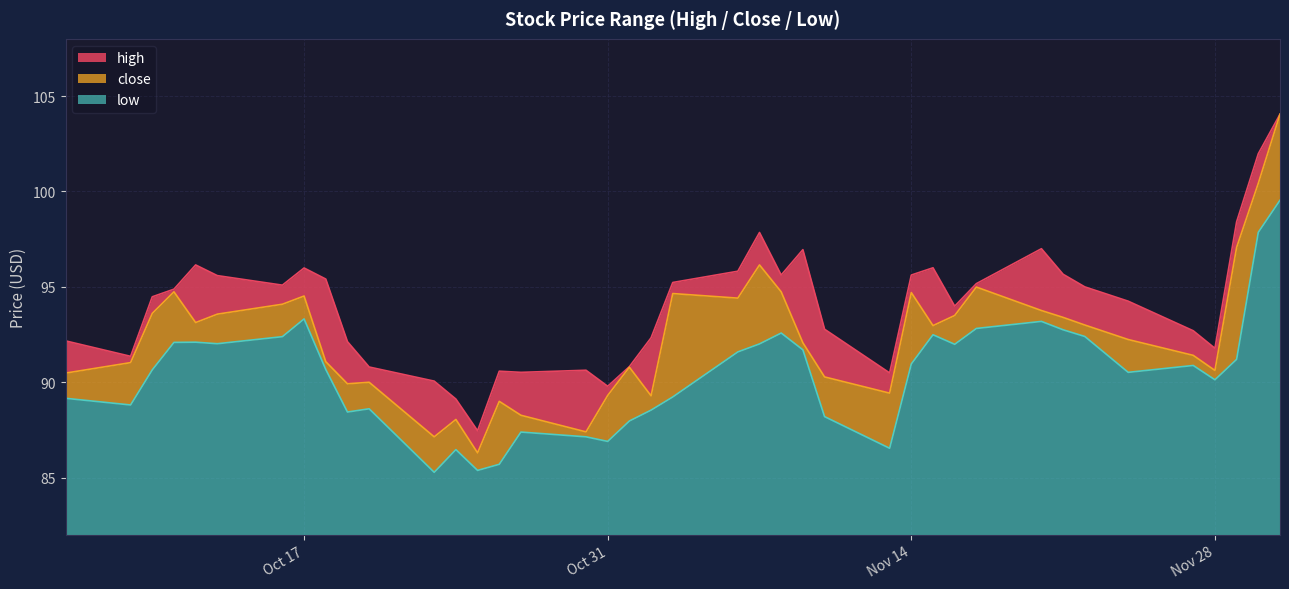

What is the approximate value of low at Nov 14?

9.0